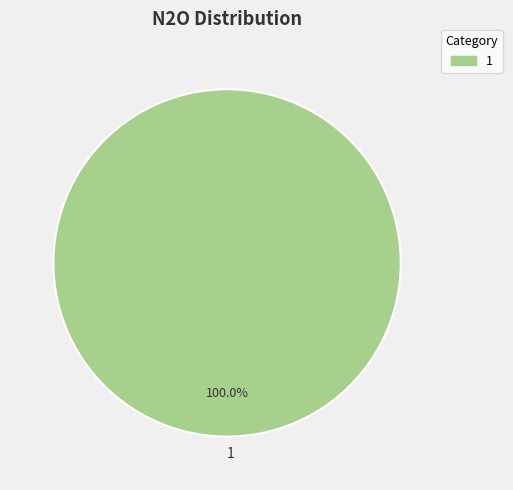

Does 1 represent more than half of the total?

Yes